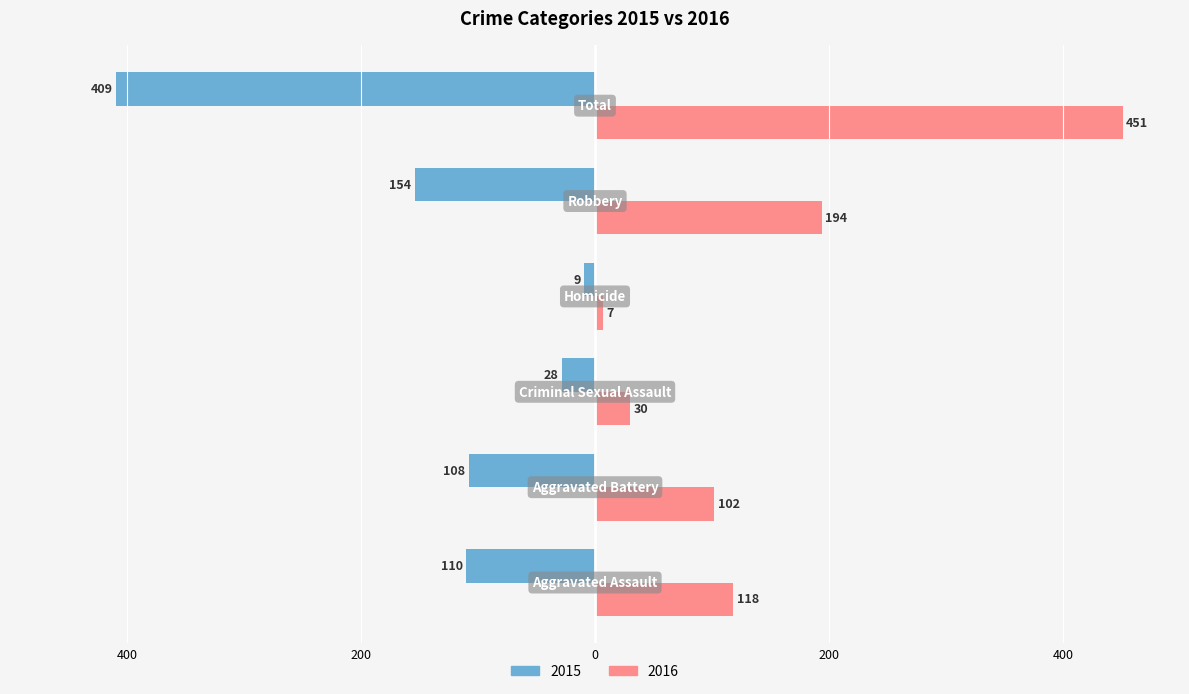

List the series in order of their overall mean, lowest first.

2015, 2016